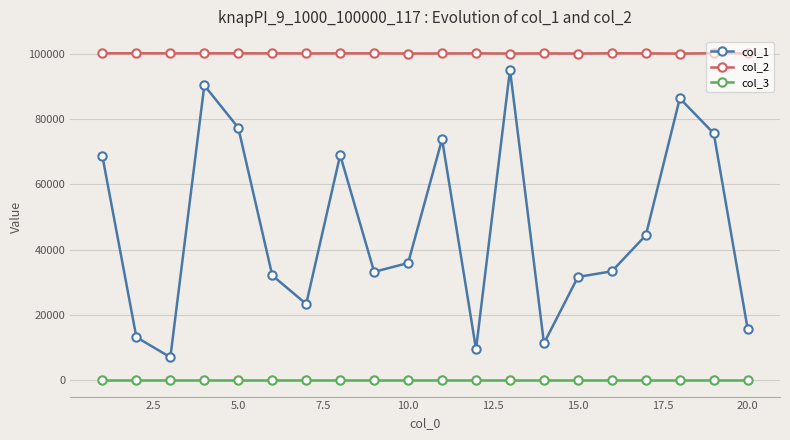

True or false: col_2 has more than 0 points higher than both neighbors.

True